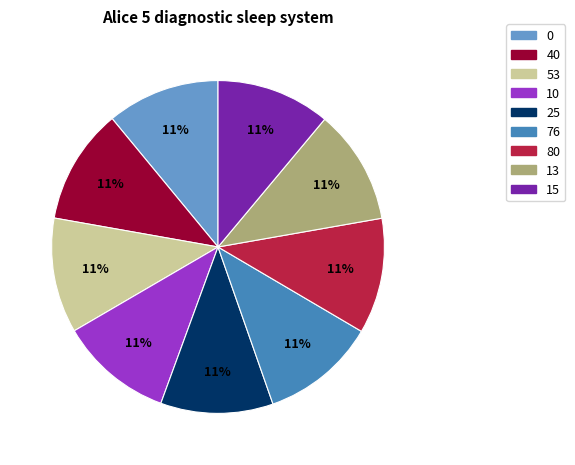

Does any single category account for the majority?

No